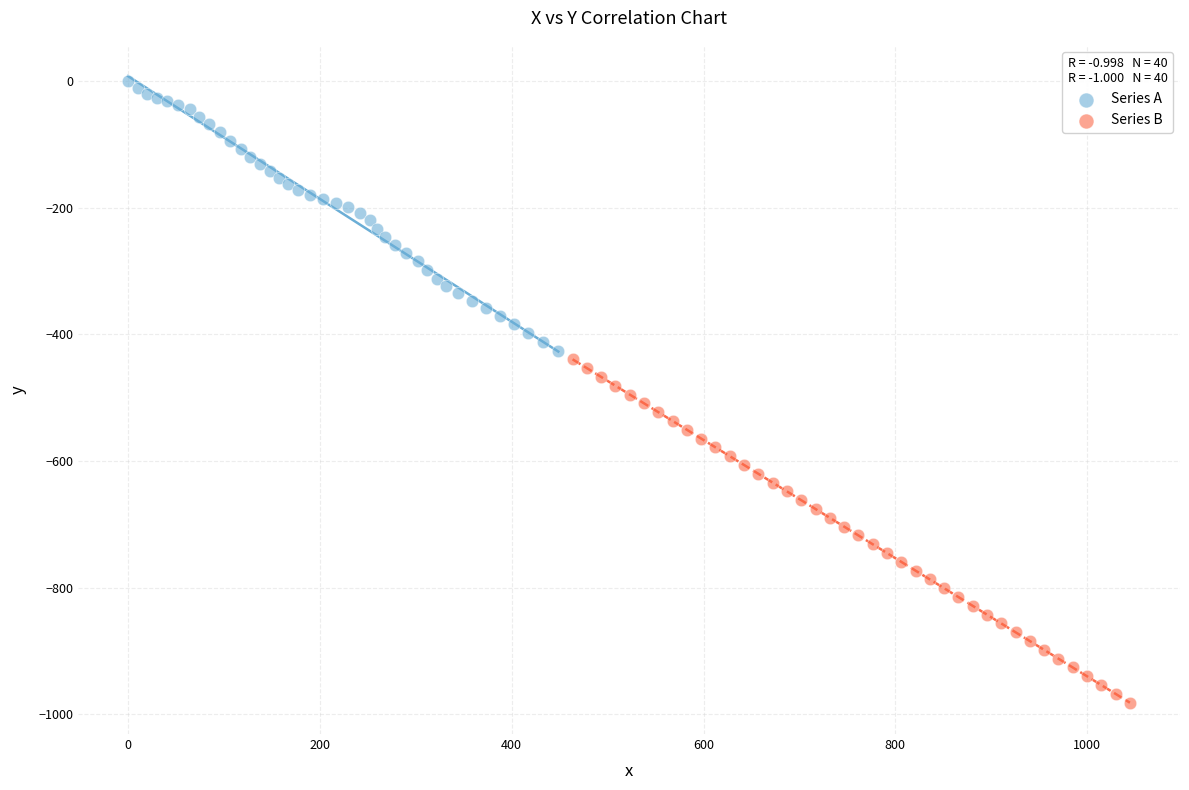

Which series contains the highest Y value?

Series A